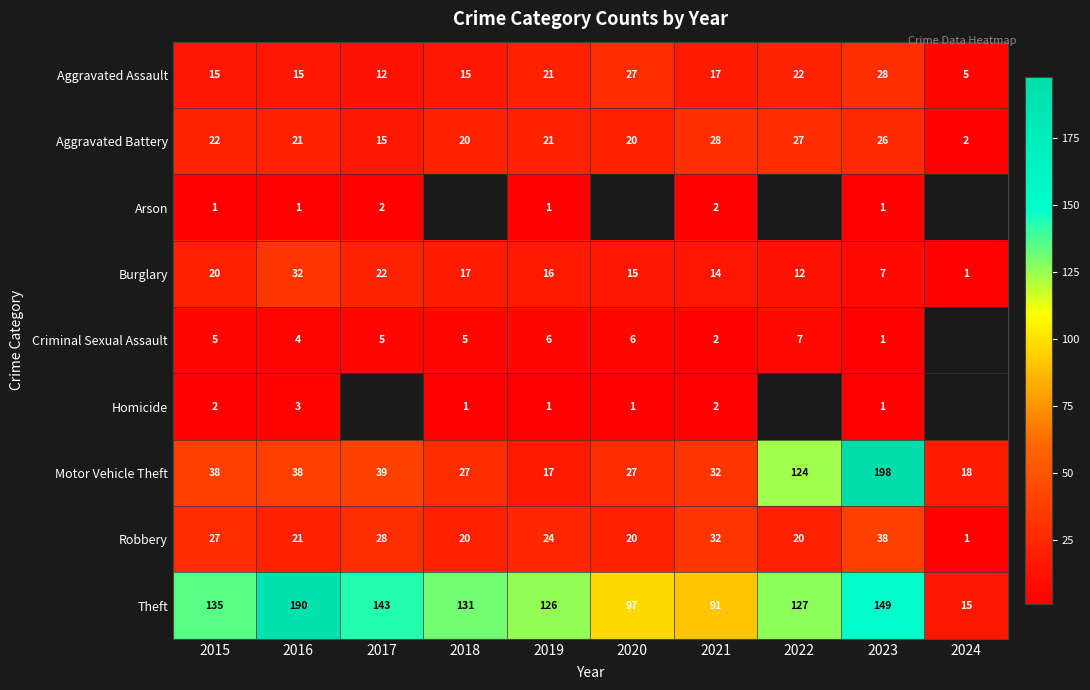

Where does the Aggravated Battery series first go above 21?

2015